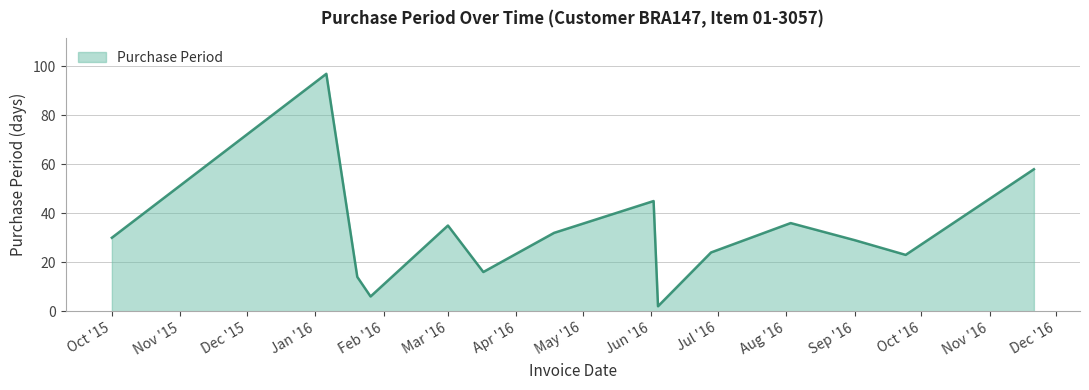

What is the difference between the maximum and minimum values?

95